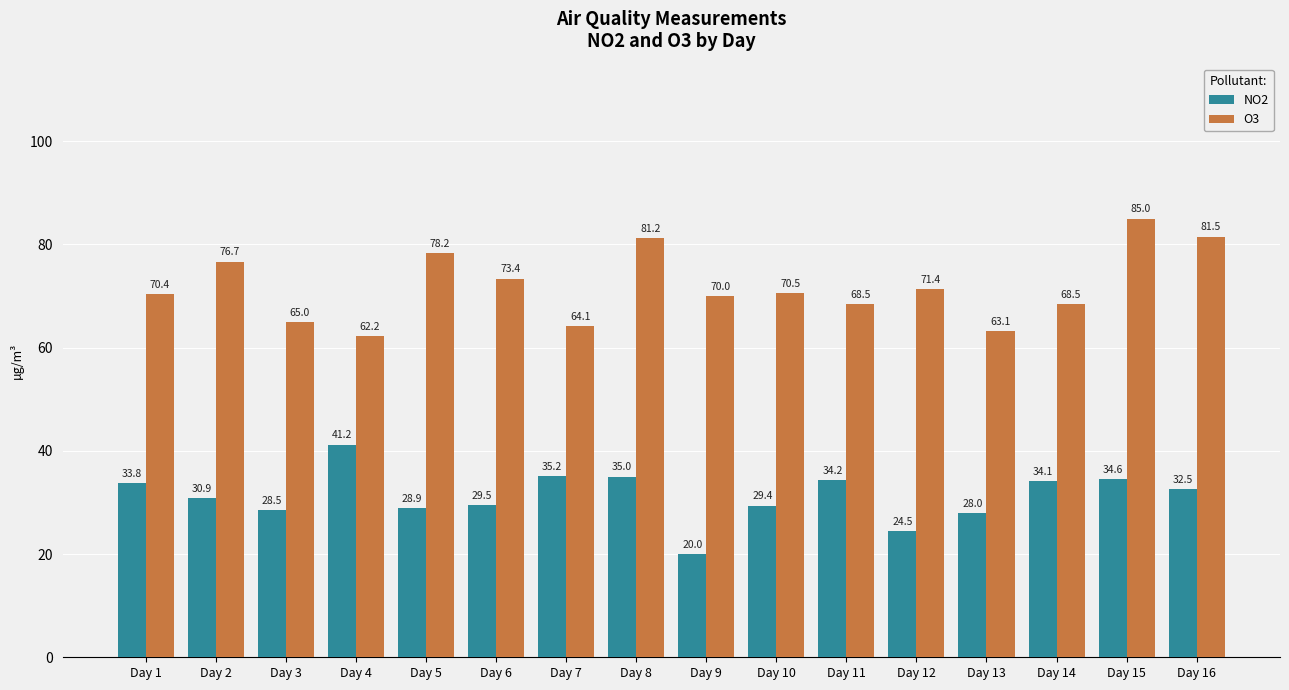

List the labels in order of NO2 value, largest first.

Day 4, Day 7, Day 8, Day 15, Day 11, Day 14, Day 1, Day 16, Day 2, Day 6, Day 10, Day 5, Day 3, Day 13, Day 12, Day 9